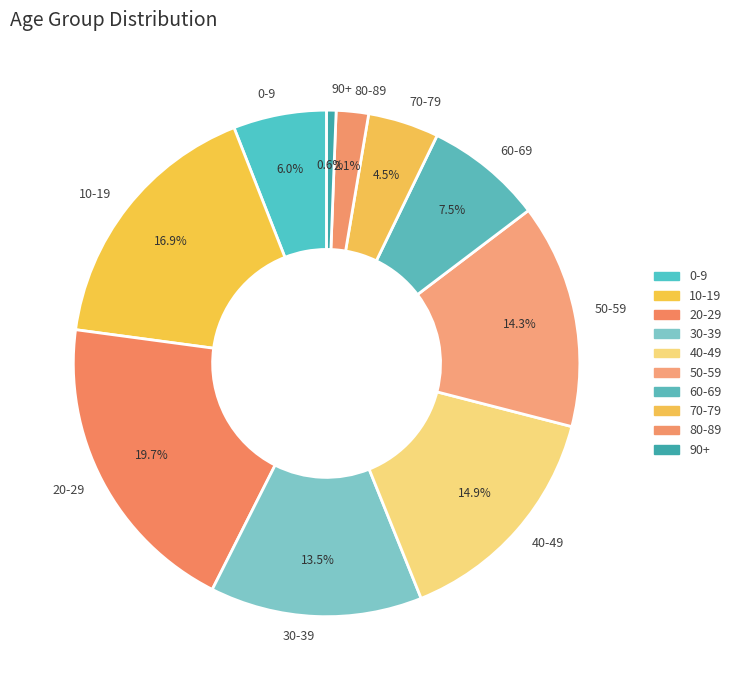

Which slice is the largest?

20-29